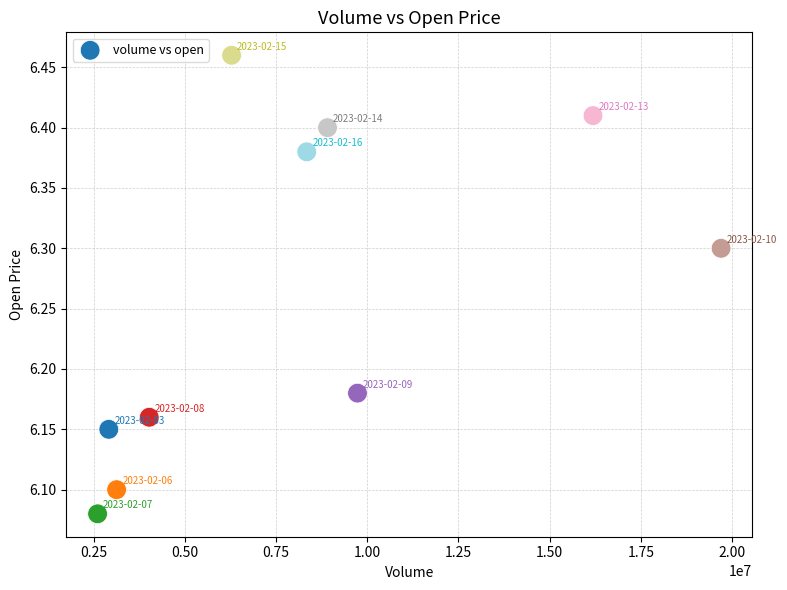

What is the average Y value?

6.3